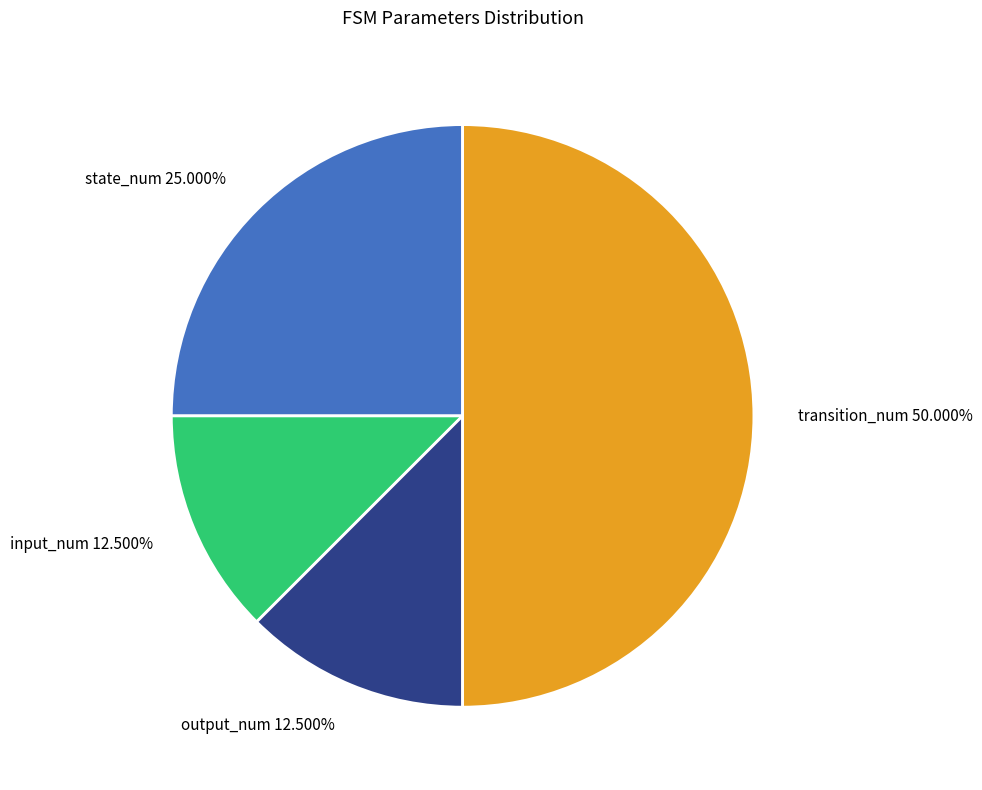

Between transition_num 50.000% and state_num 25.000%, which is larger?

transition_num 50.000%